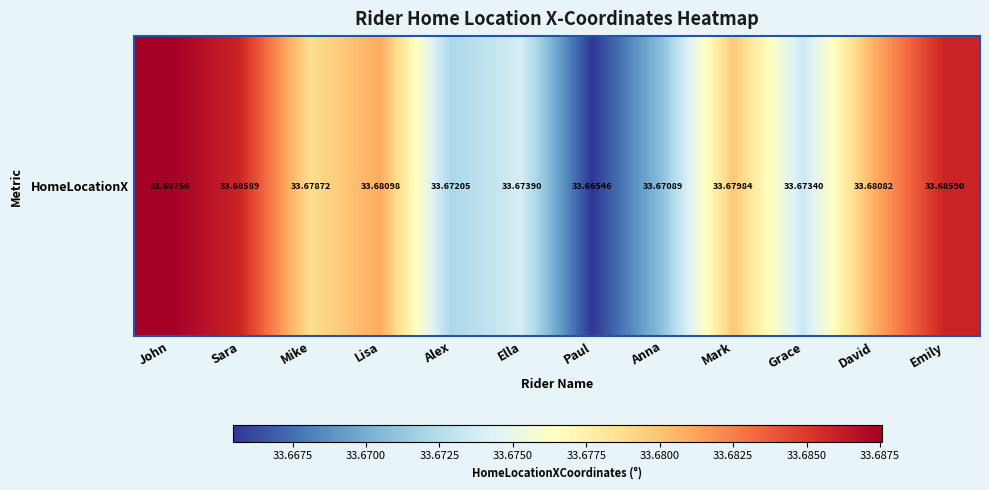

What is the sum of the values at Grace and Ella?

67.3